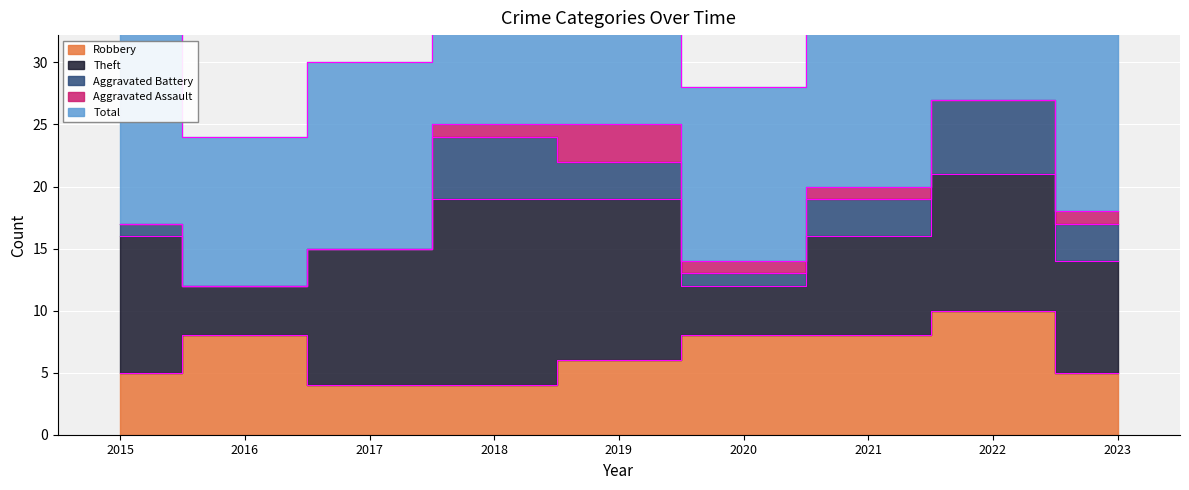

What are all the series names shown in the legend?

Robbery, Theft, Aggravated Battery, Aggravated Assault, Total